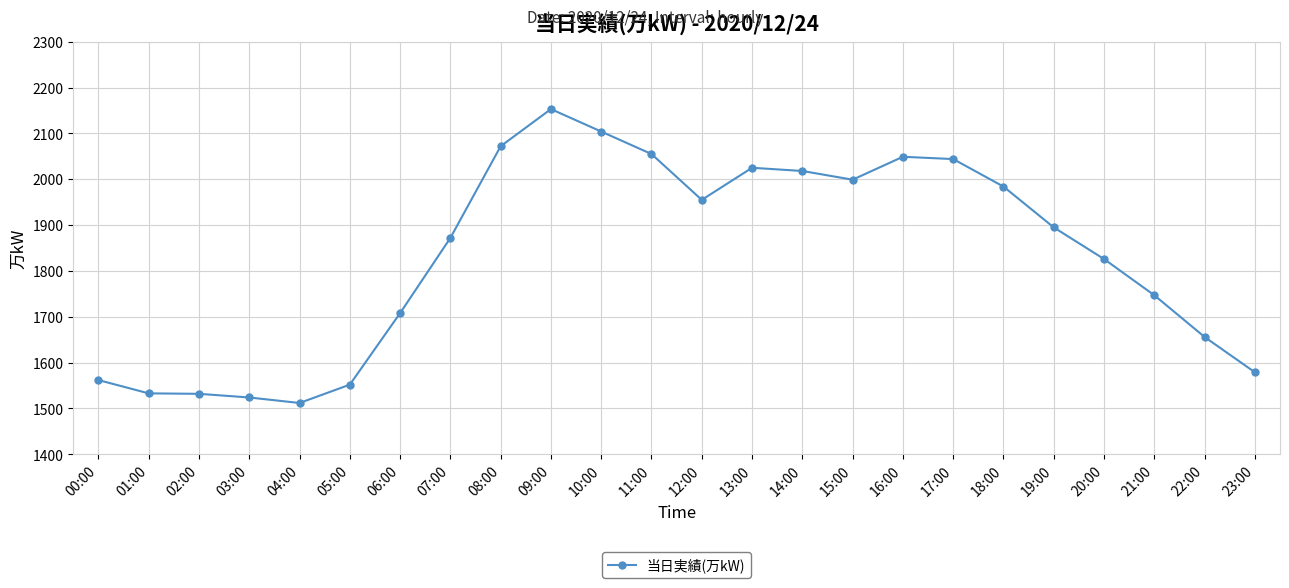

What is the change in value from 00:00 to 16:00?

+487